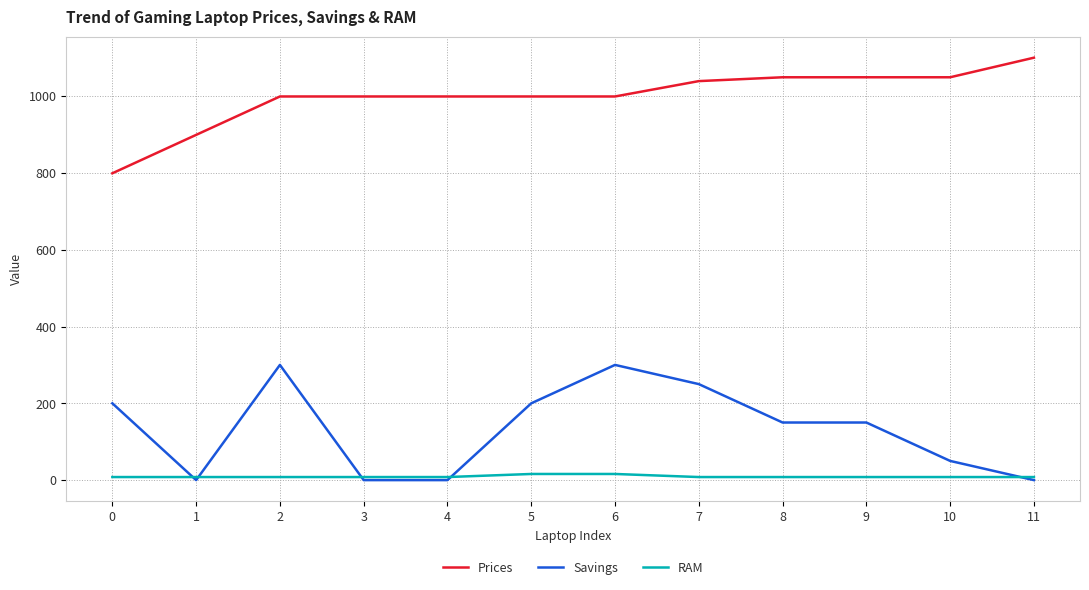

The Prices series shows 582.2 at 5. True or false?

False